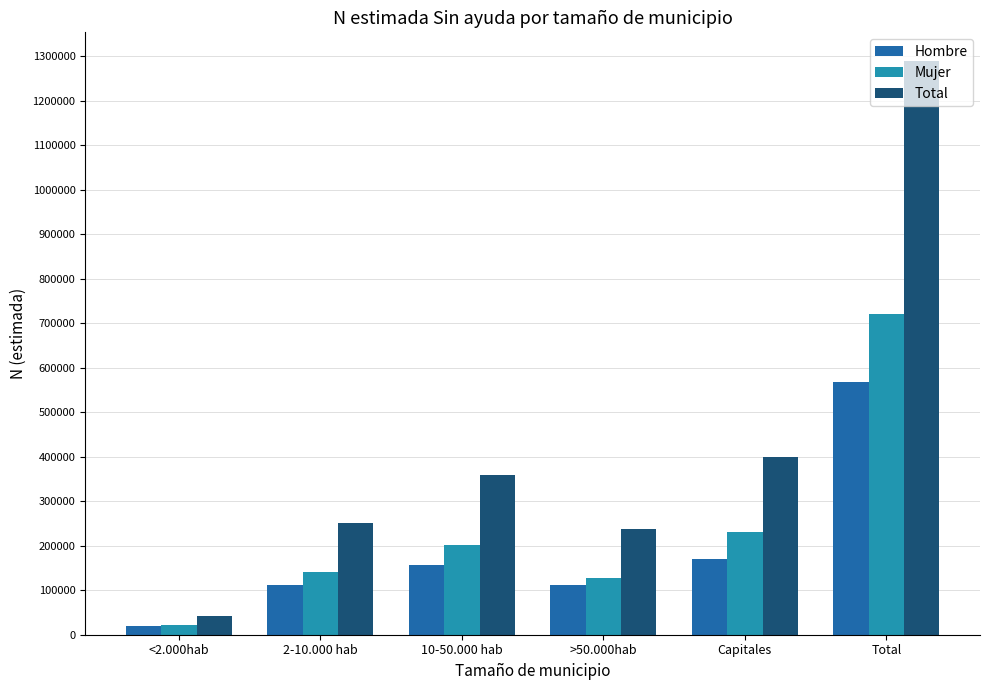

At how many categories does at least one series exceed 206515?

5